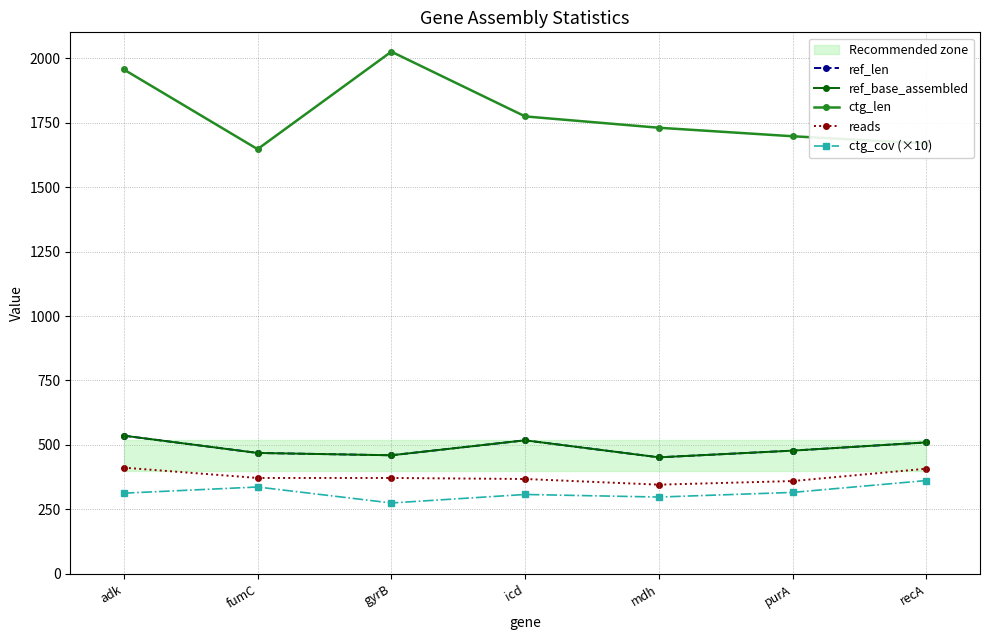

Which series has the widest spread of values?

ctg_len